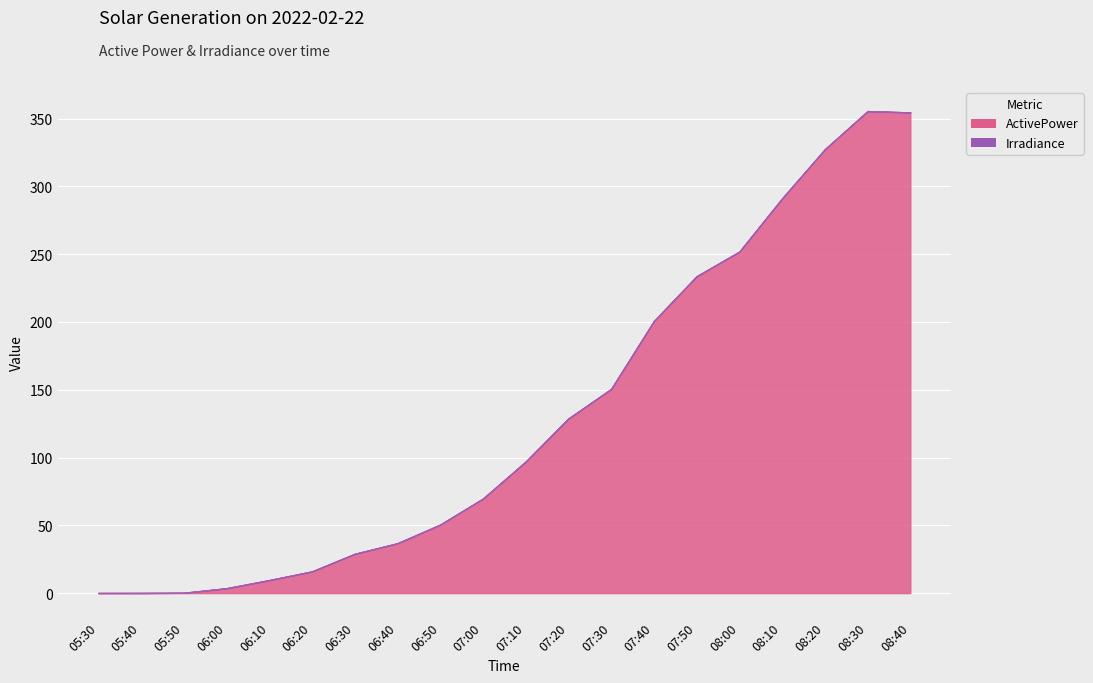

True or false: Irradiance has more than 1 points higher than both neighbors.

False